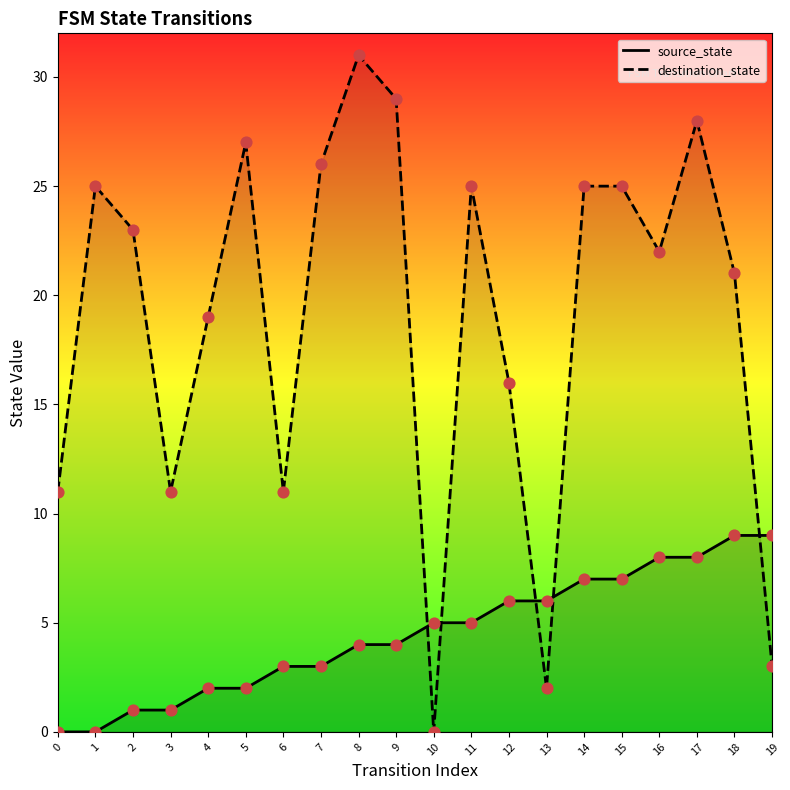

What are all the series names shown in the legend?

source_state, destination_state